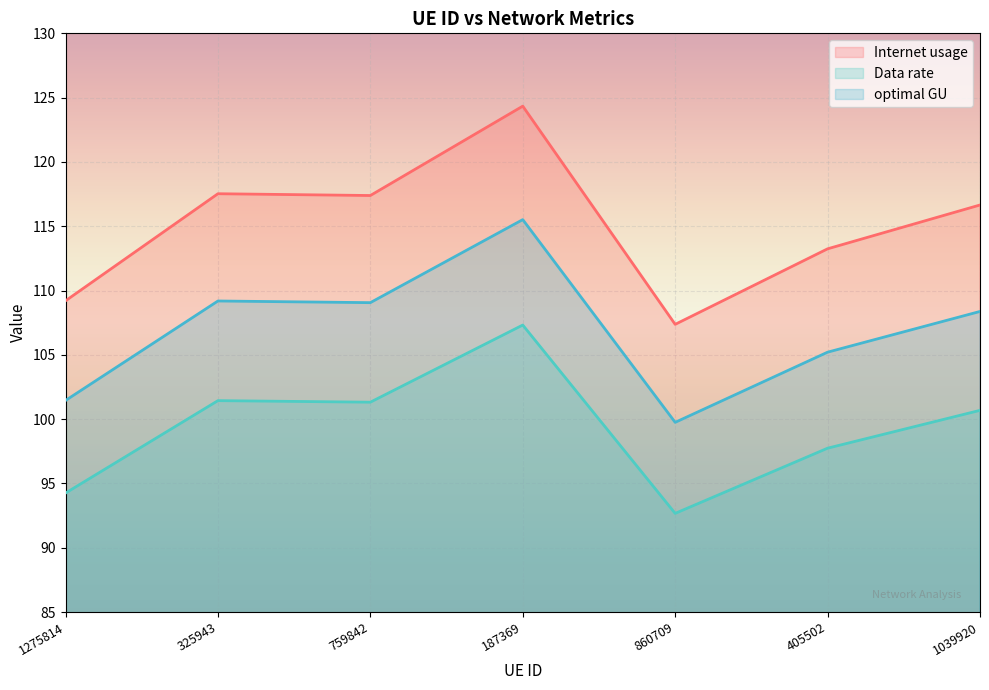

Reading left to right, what are all the values shown in this chart?

Internet usage: 1275814=109.2	325943=117.5	759842=117.4	187369=124.3	860709=107.4	405502=113.2	1039920=116.7
Data rate: 1275814=94.2	325943=101.4	759842=101.3	187369=107.3	860709=92.7	405502=97.7	1039920=100.7
optimal GU: 1275814=101.4	325943=109.2	759842=109.1	187369=115.5	860709=99.7	405502=105.2	1039920=108.4